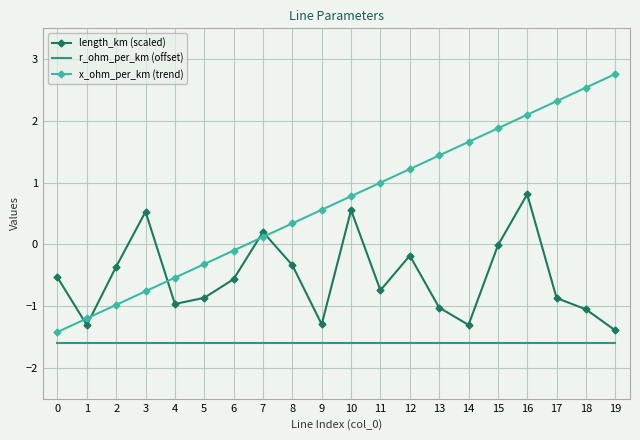

Which series has the widest spread of values?

x_ohm_per_km (trend)